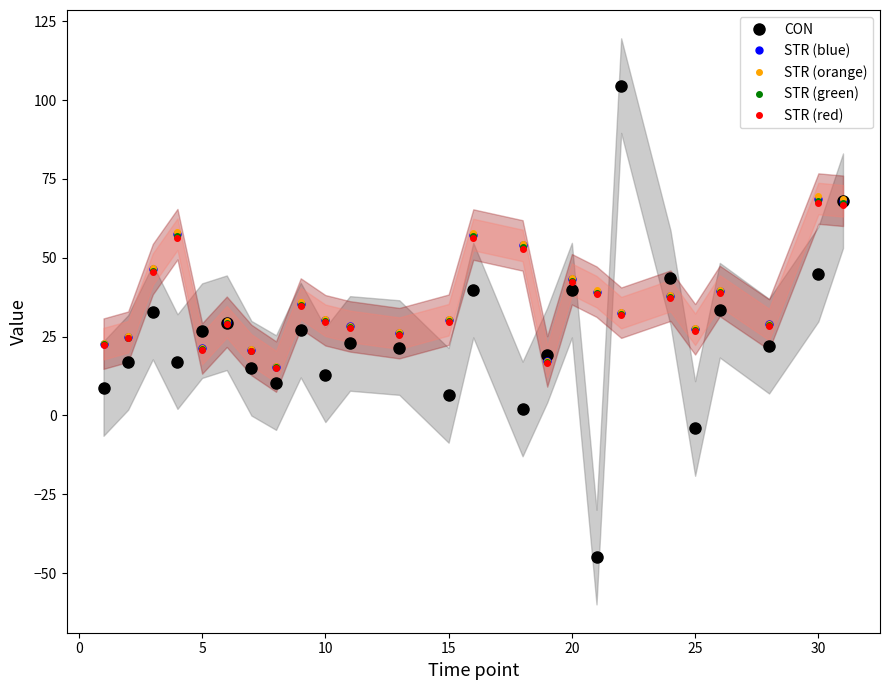

True or false: STR (orange) has more than 2 points higher than both neighbors.

True